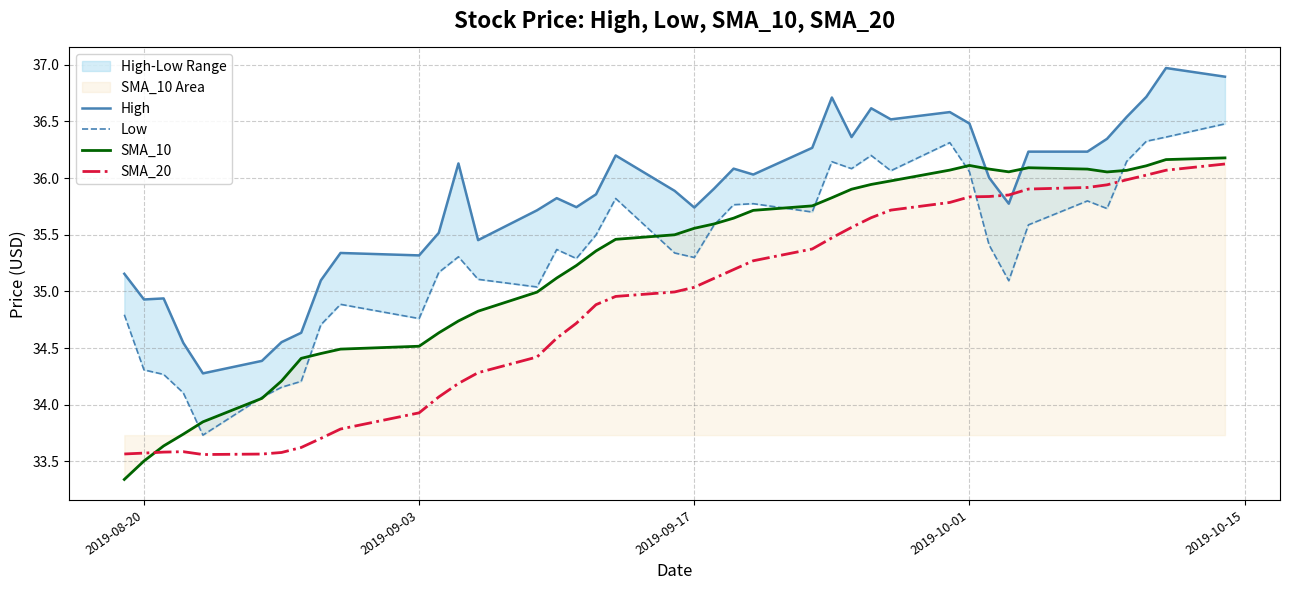

After their last crossing, which series has the higher values: SMA_10 or High?

High